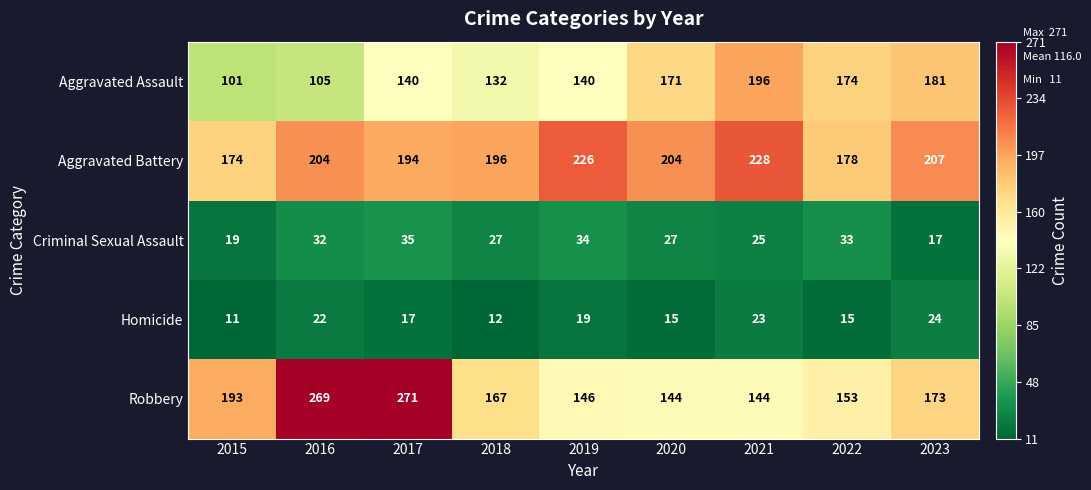

What is the difference between the maximum and minimum values in the Aggravated Assault series?

95